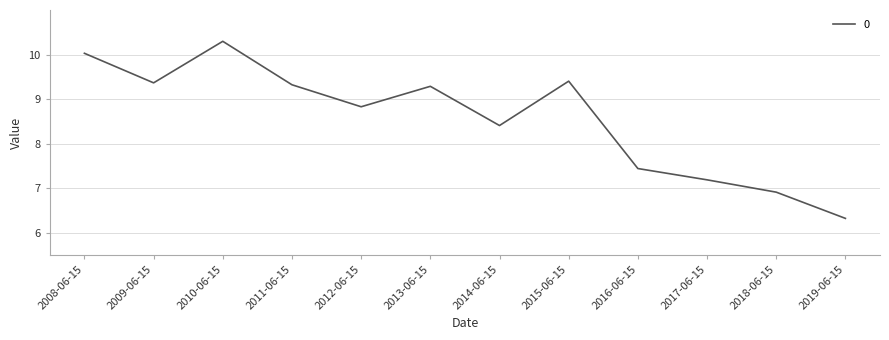

Which category has the highest value across all series?

2010-06-15